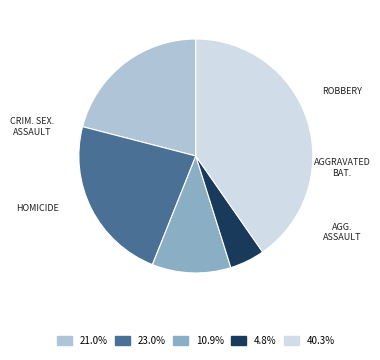

Is there any slice that represents more than half of the pie?

No